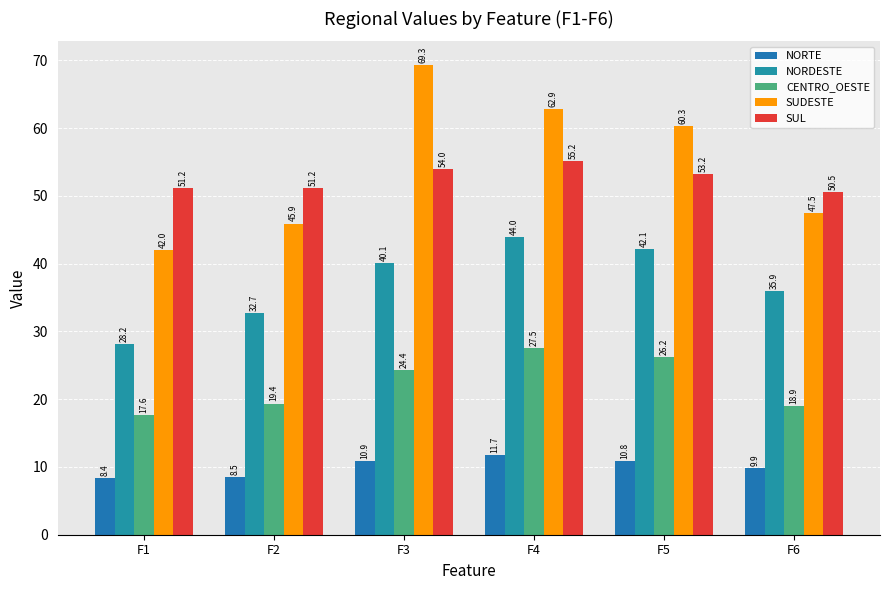

At which category is the sum across all series the highest?

F4